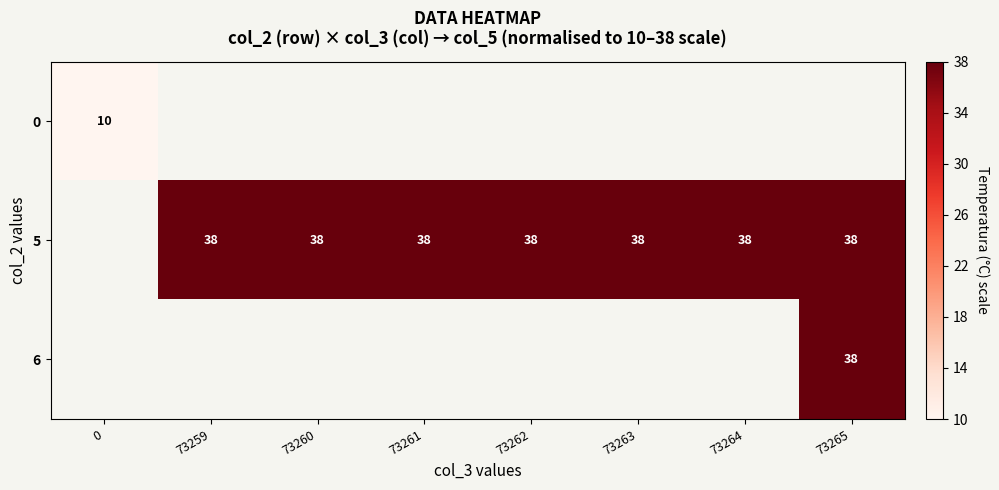

What is the greatest value displayed?

38.0